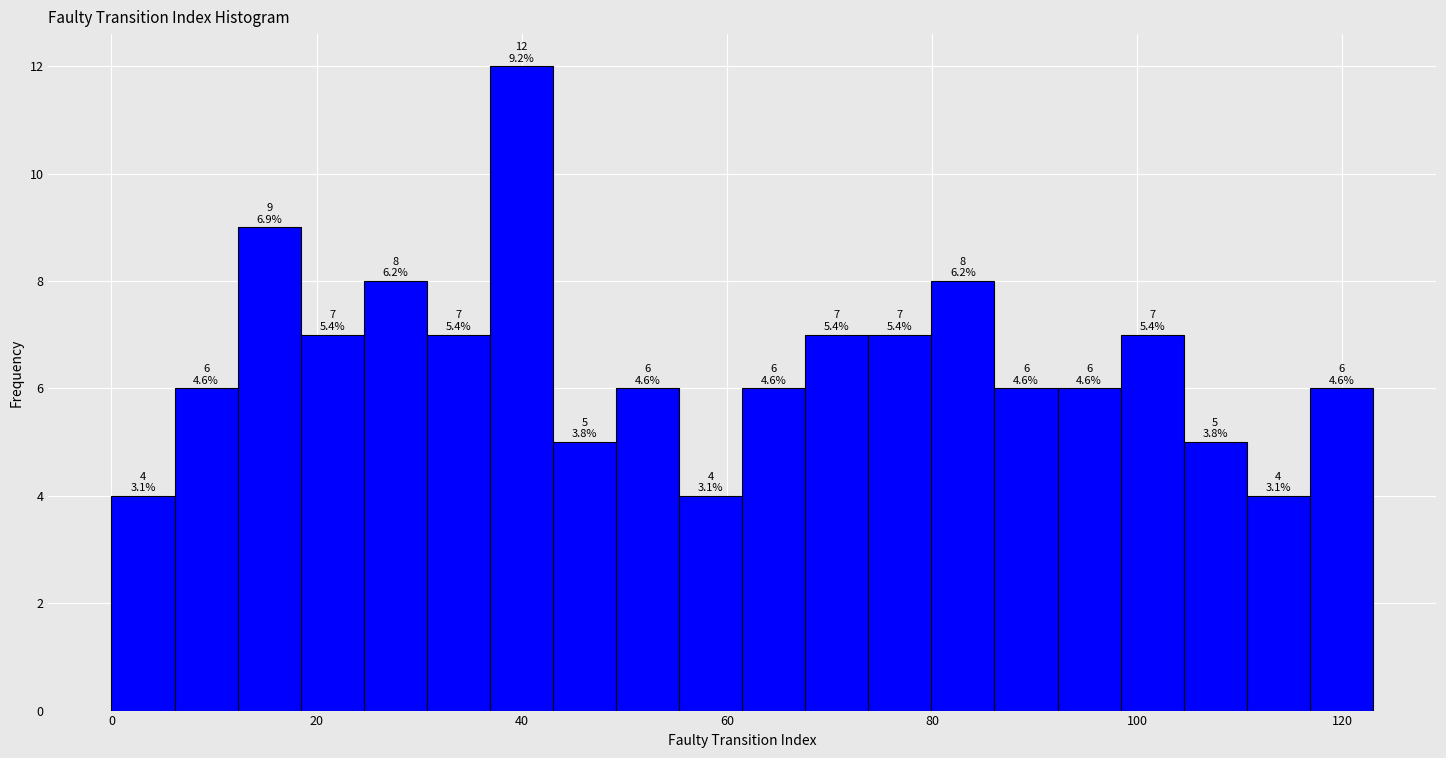

Around what value on the x-axis is the tallest bar? Give the approximate position of its centre, as read against the axis.

40